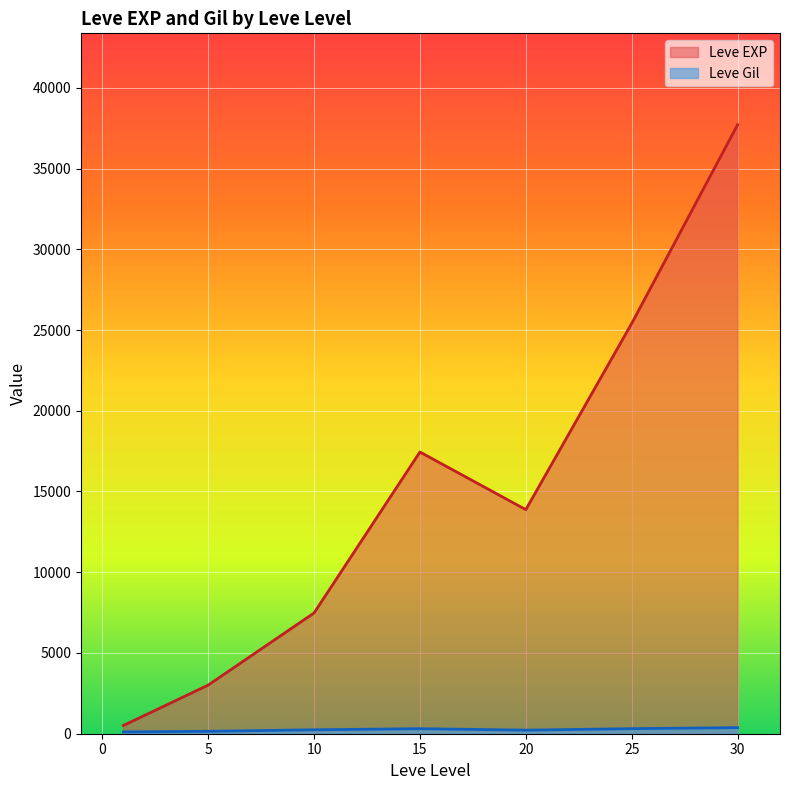

What is the minimum value shown in the chart?

113.0